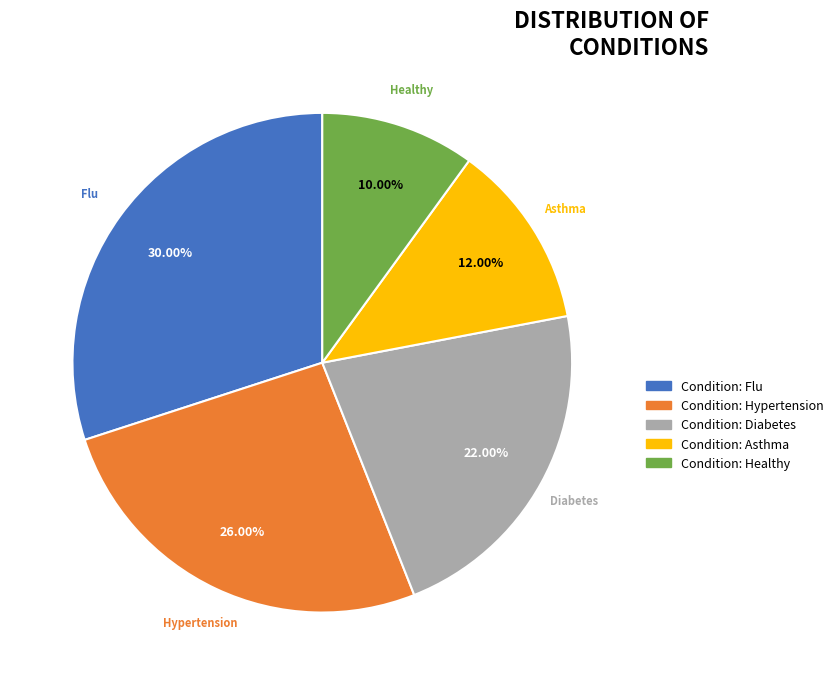

Does Condition: Diabetes account for over 50% of the chart?

No